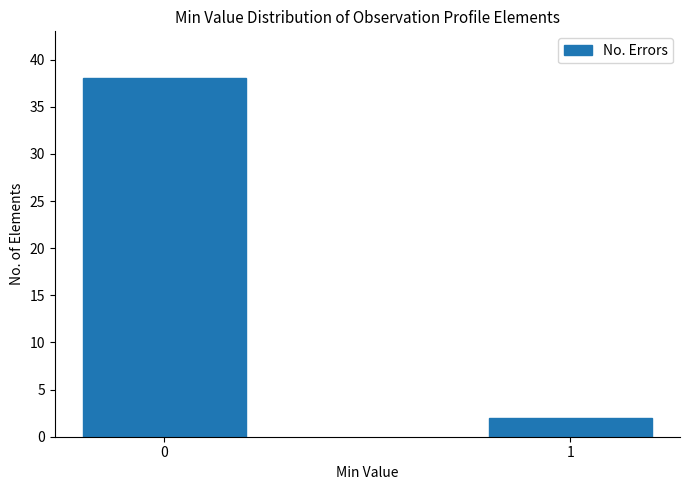

Reading left to right, what are all the values shown in this chart?

38	2